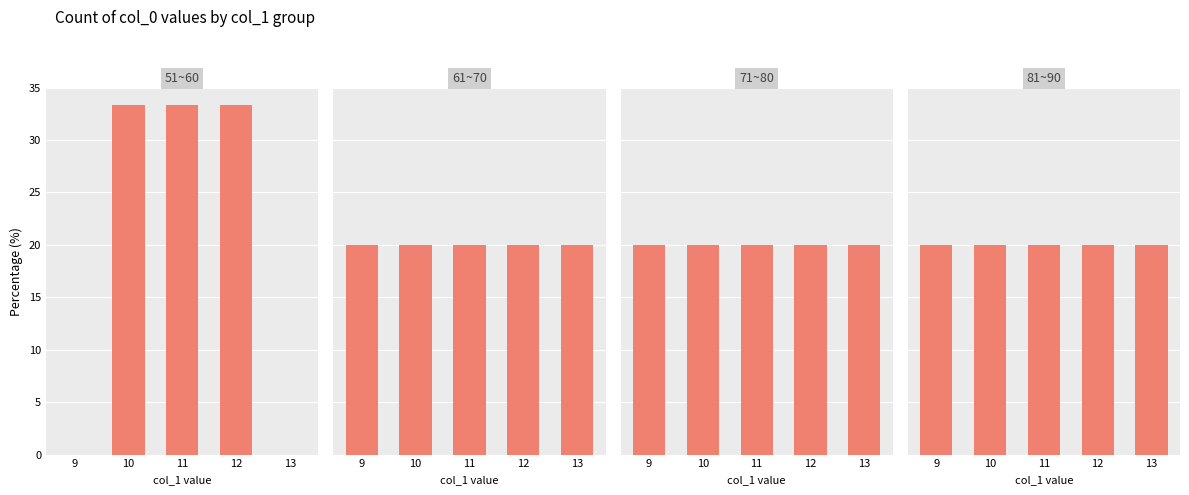

What are all the series names shown in the legend?

51~60, 61~70, 71~80, 81~90